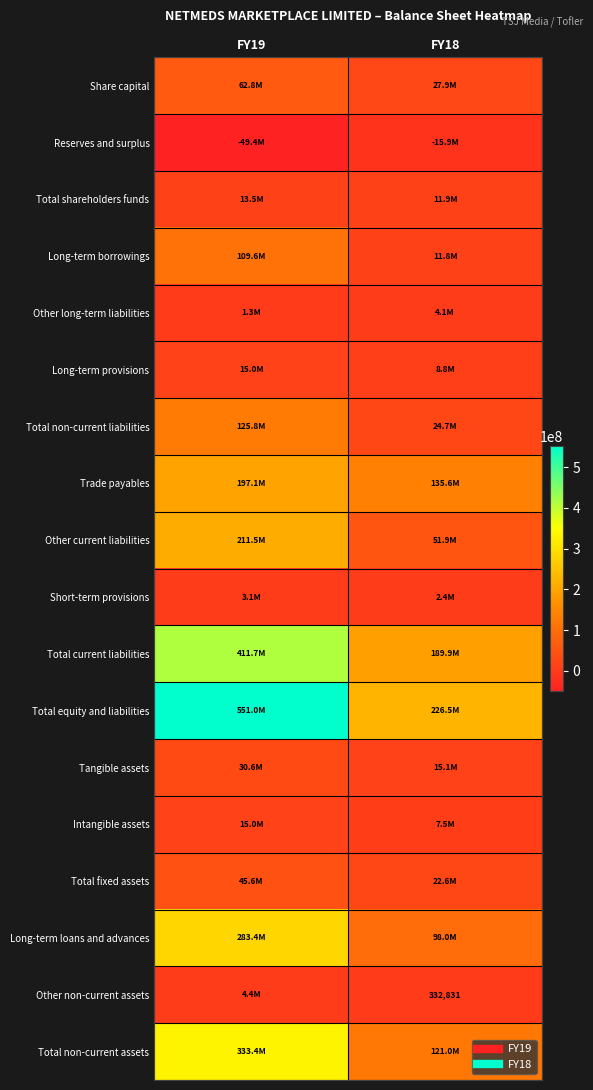

Count the Long-term borrowings values in the range 11784536 to 109595563.

2